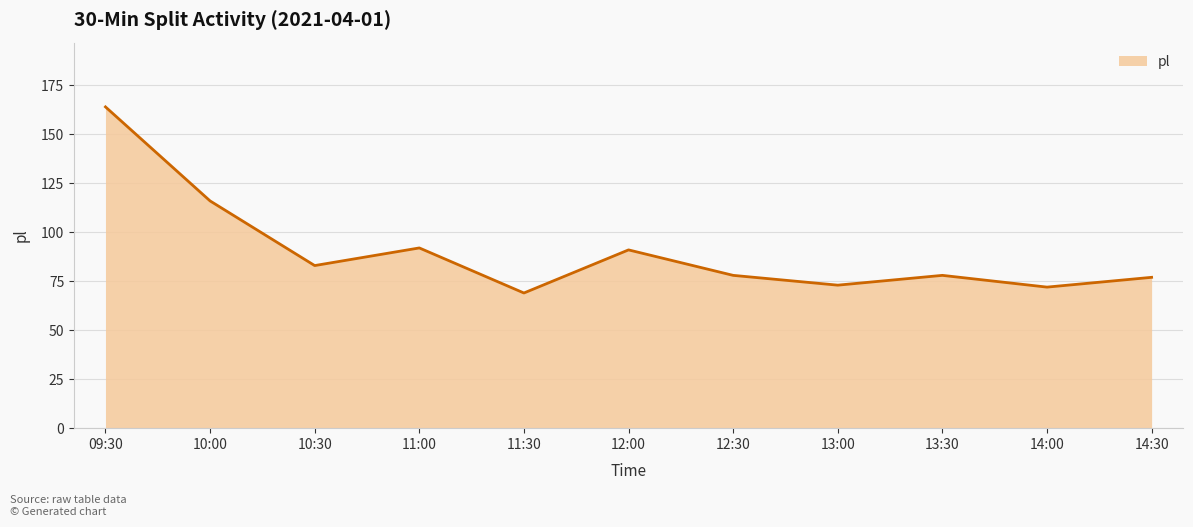

Between 13:30 and 09:30, which is larger?

09:30